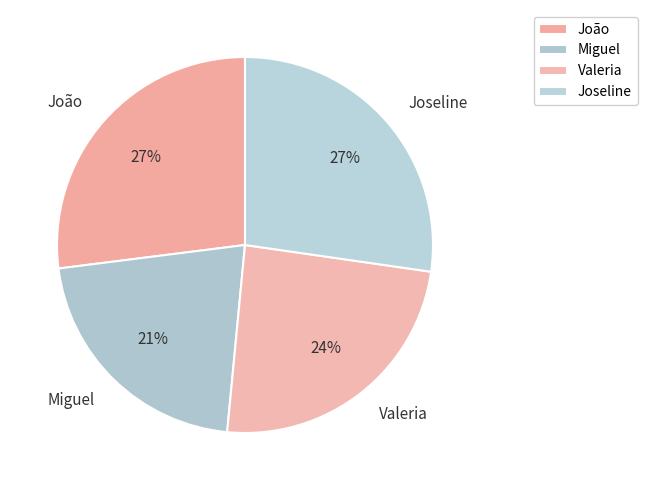

To the nearest percent, what portion does João represent?

27%